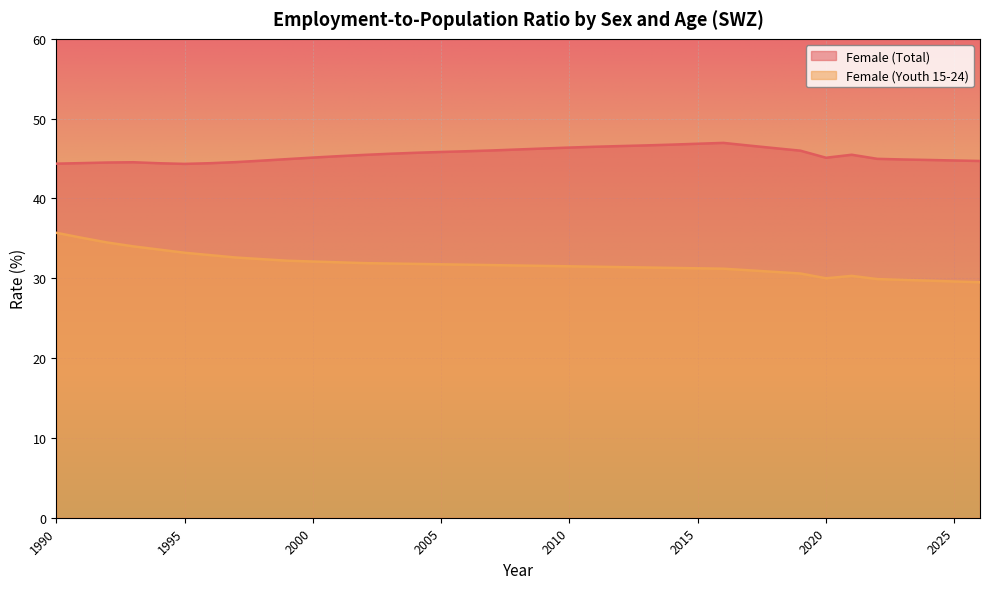

In Female (Youth 15-24), how many points are higher than both neighbors (excluding endpoints)?

1